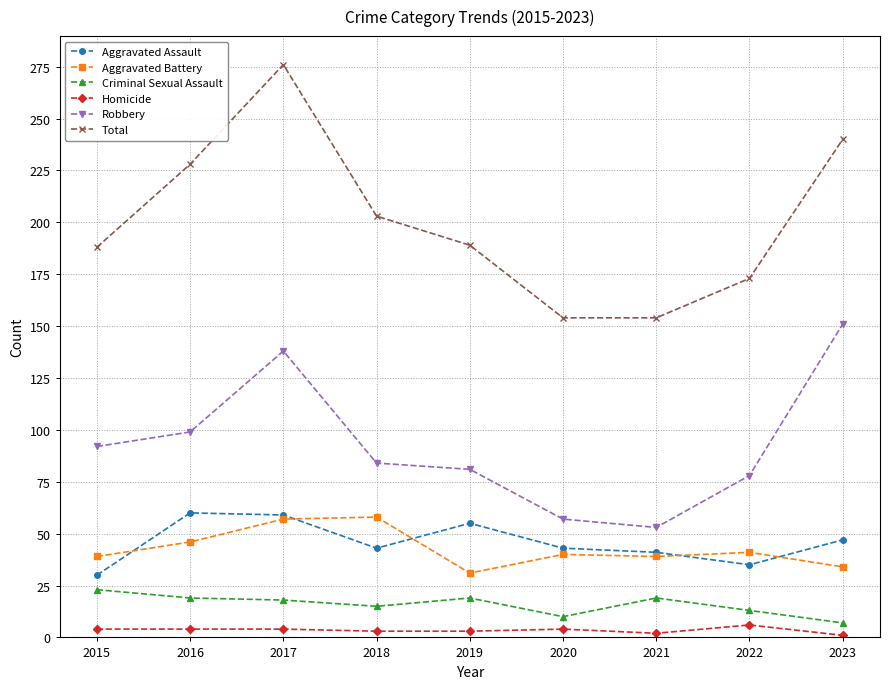

What is the approximate value of Aggravated Assault at 2022, to the nearest 5?

35